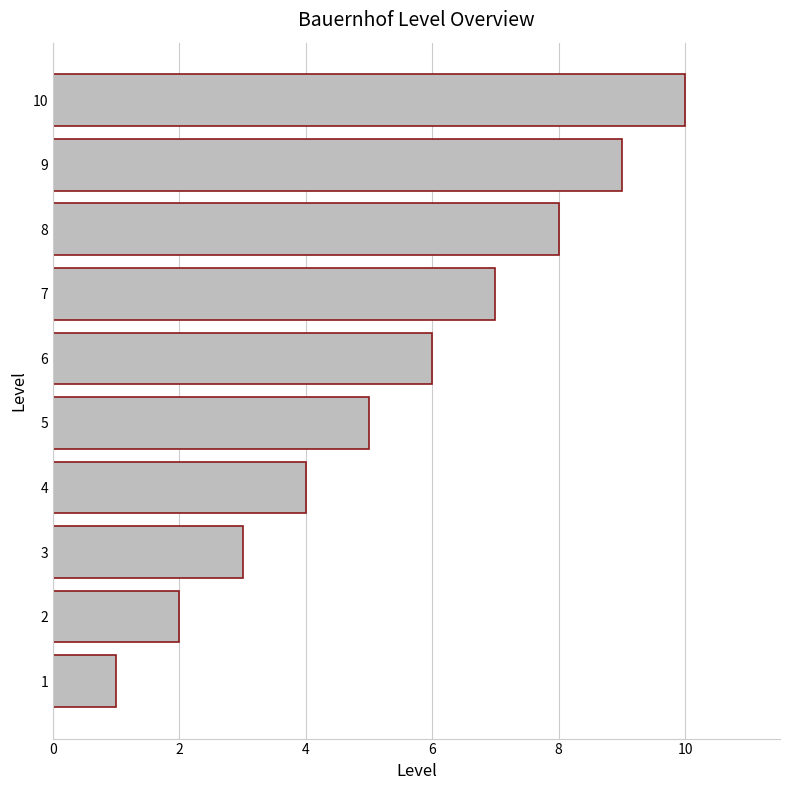

Approximately how many times larger is the value at 6 compared to 10?

0.6